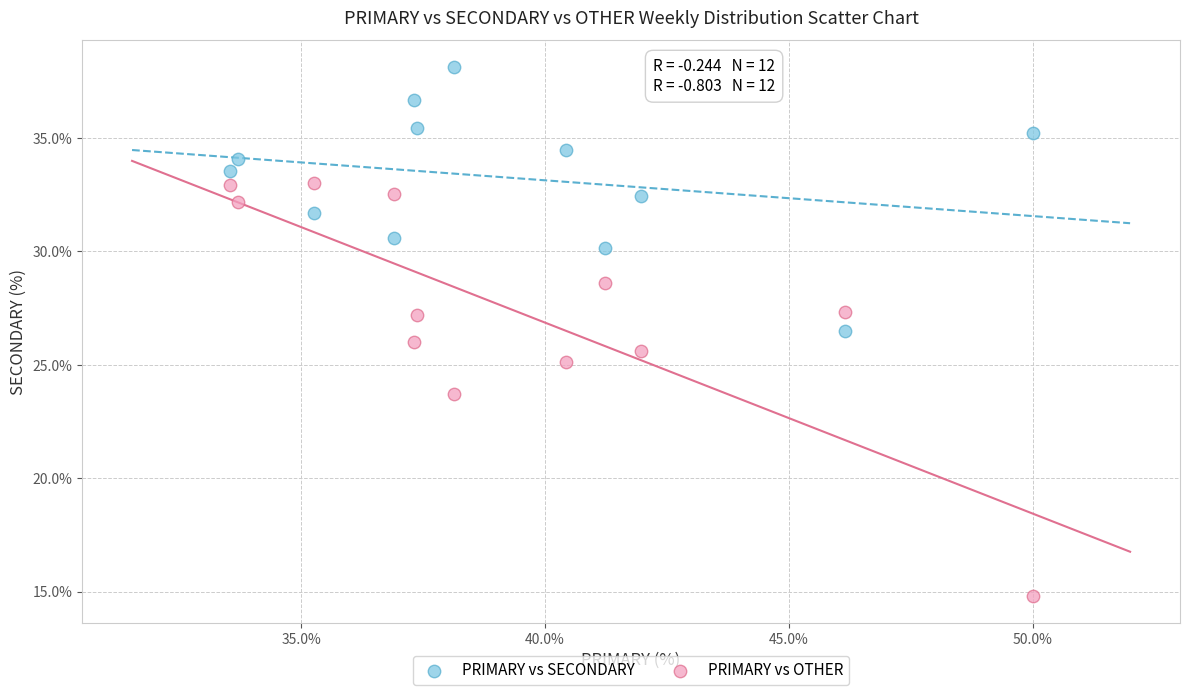

In the PRIMARY vs OTHER series, what Y value is closest to 23?

23.7